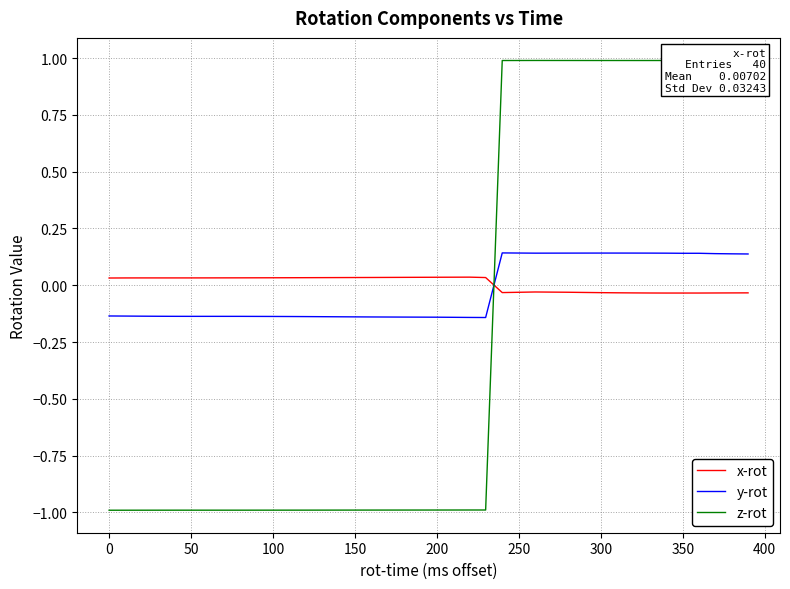

True or false: z-rot has more than 1 points higher than both neighbors.

True